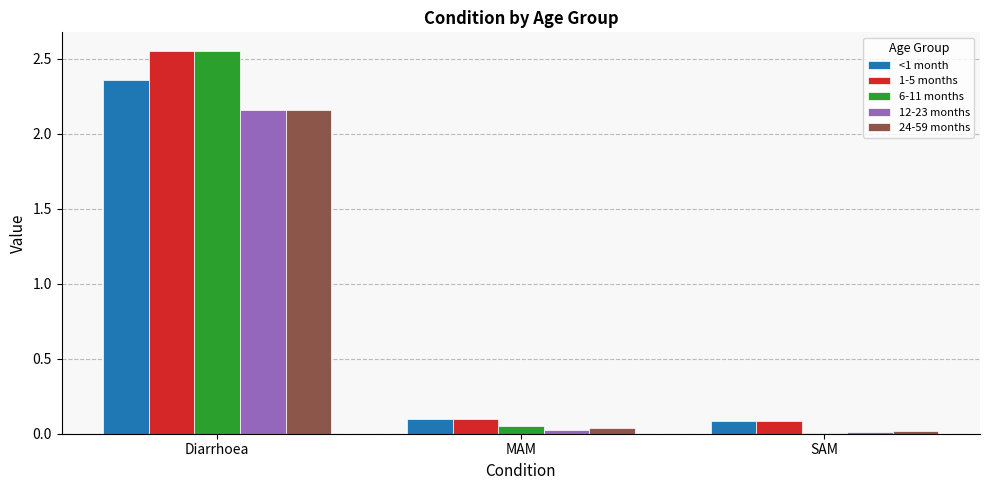

Which series has the largest total across all categories?

1-5 months